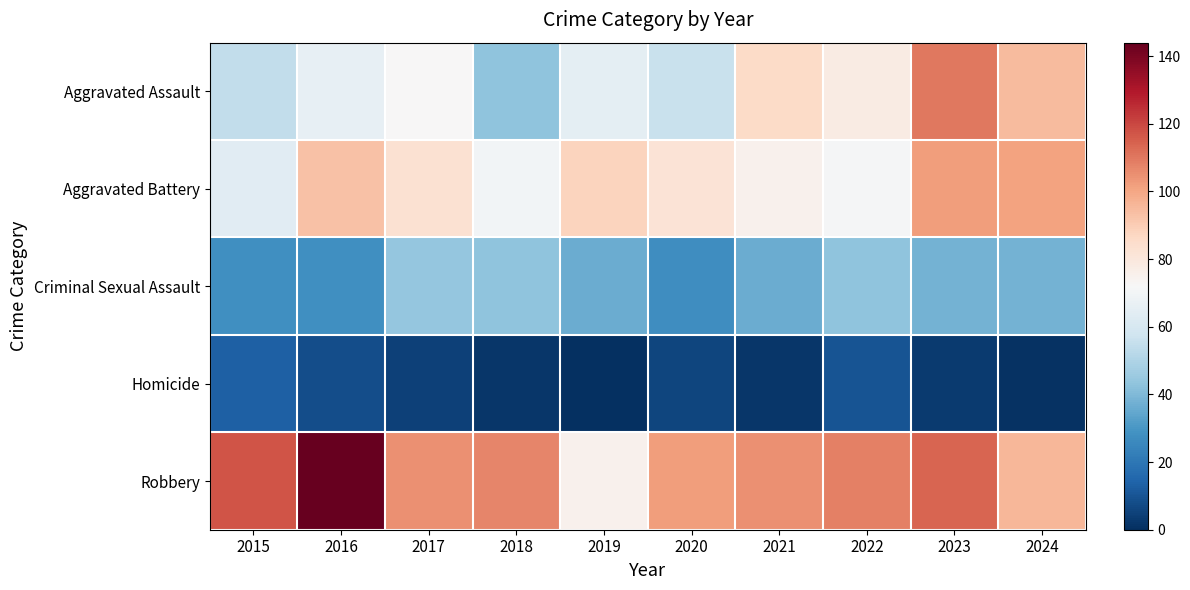

At which category is the sum across all series the highest?

2023